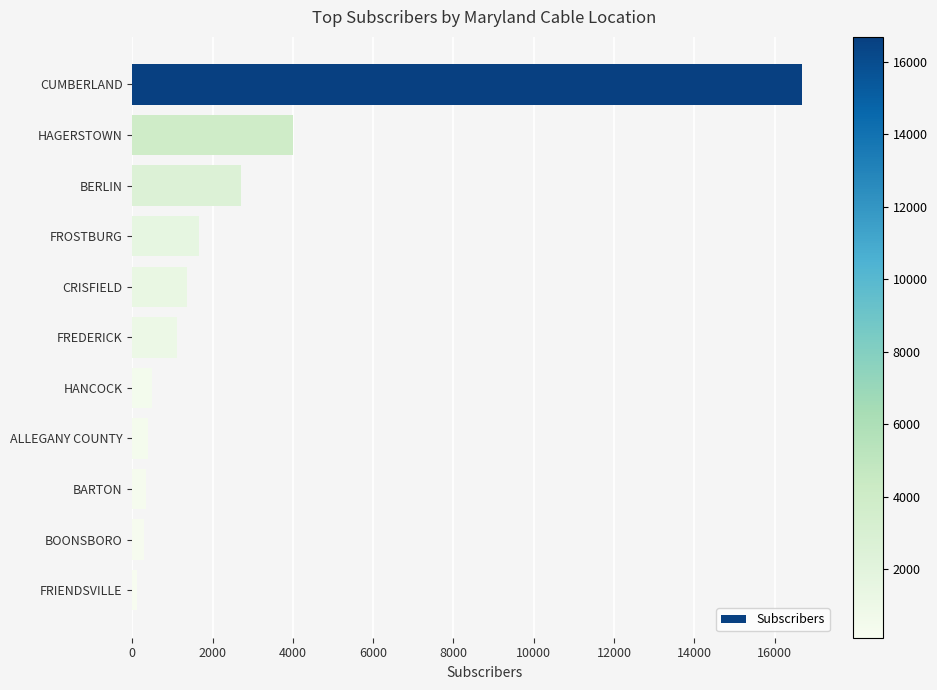

How many data points does each series have?

11